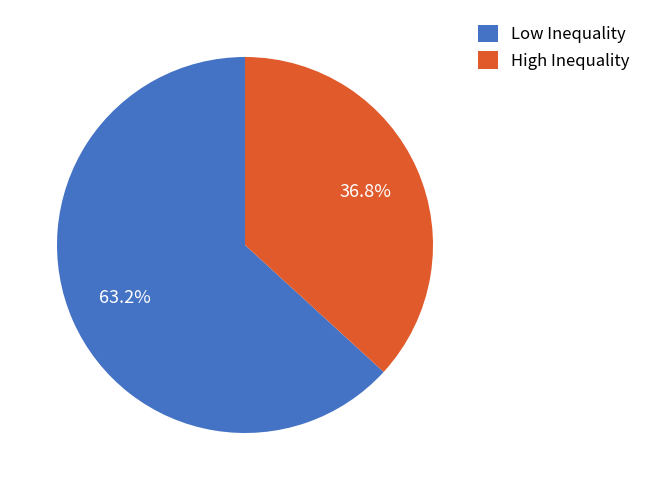

To the nearest percent, what is the average slice percentage?

50%